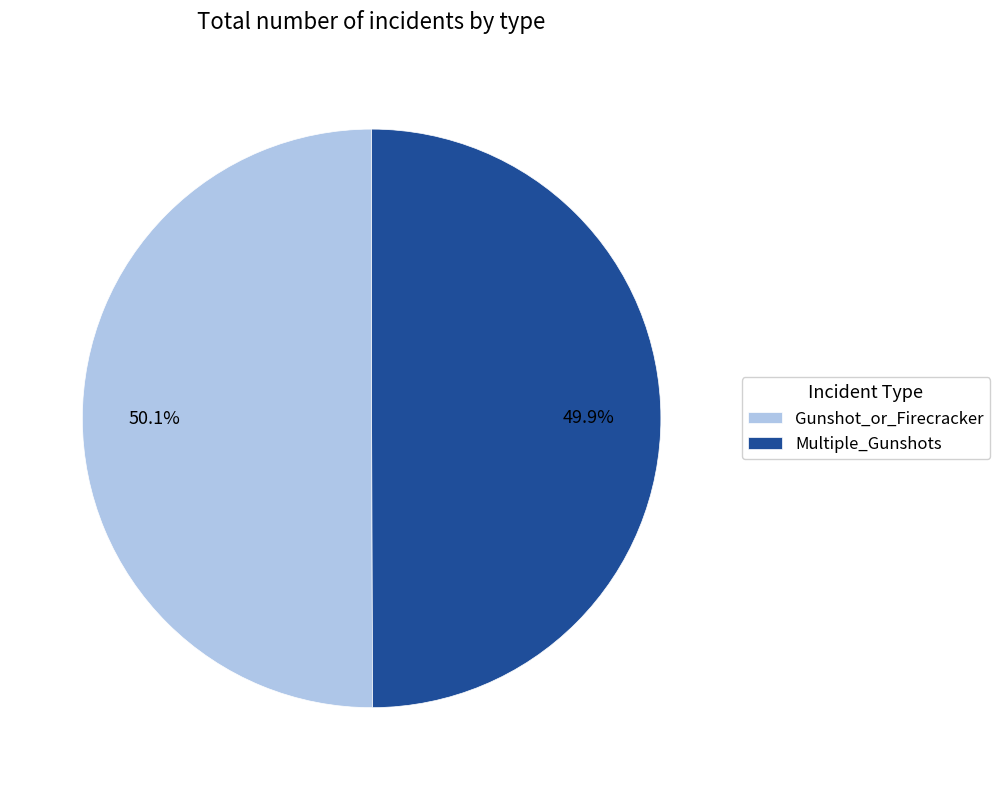

Does any single category account for the majority?

Yes